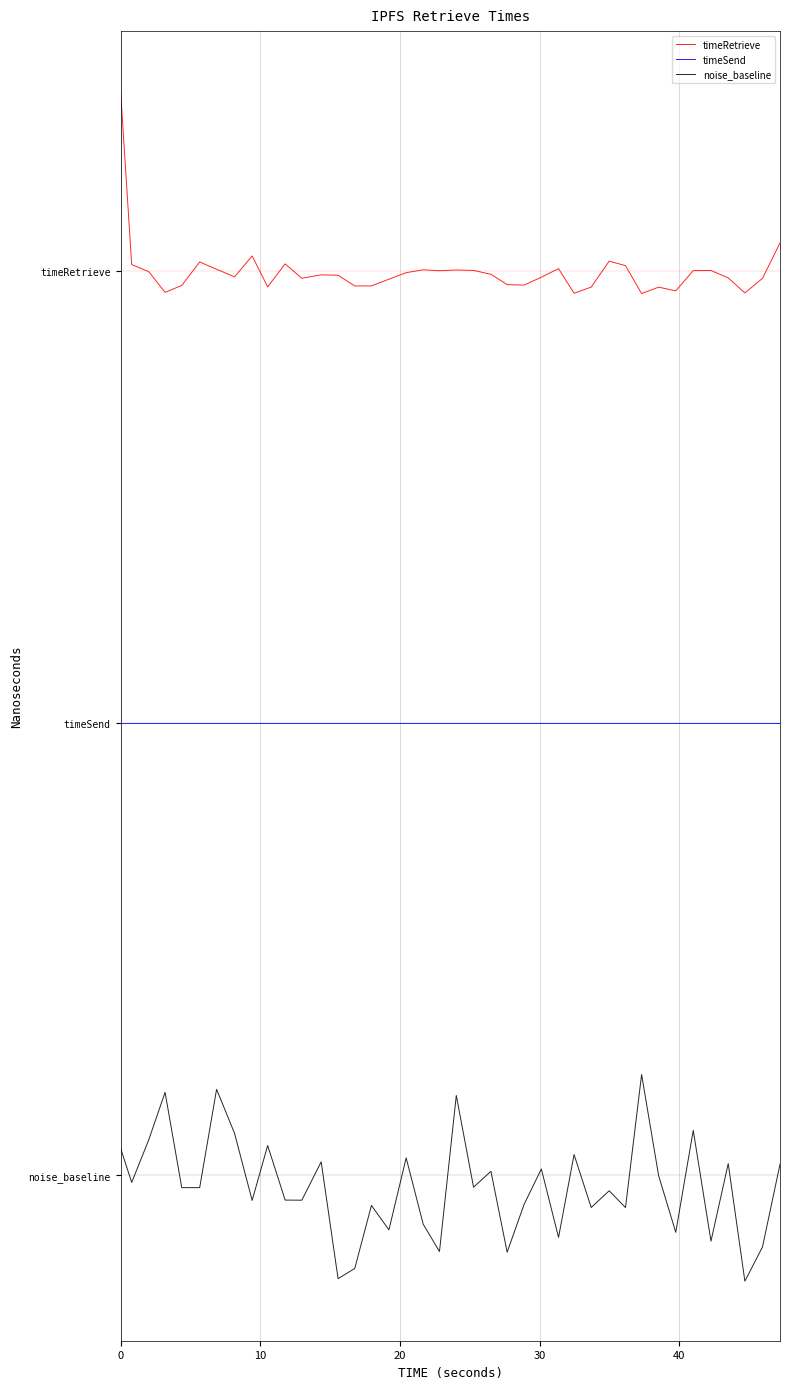

What is the minimum value for timeSend?

2.5